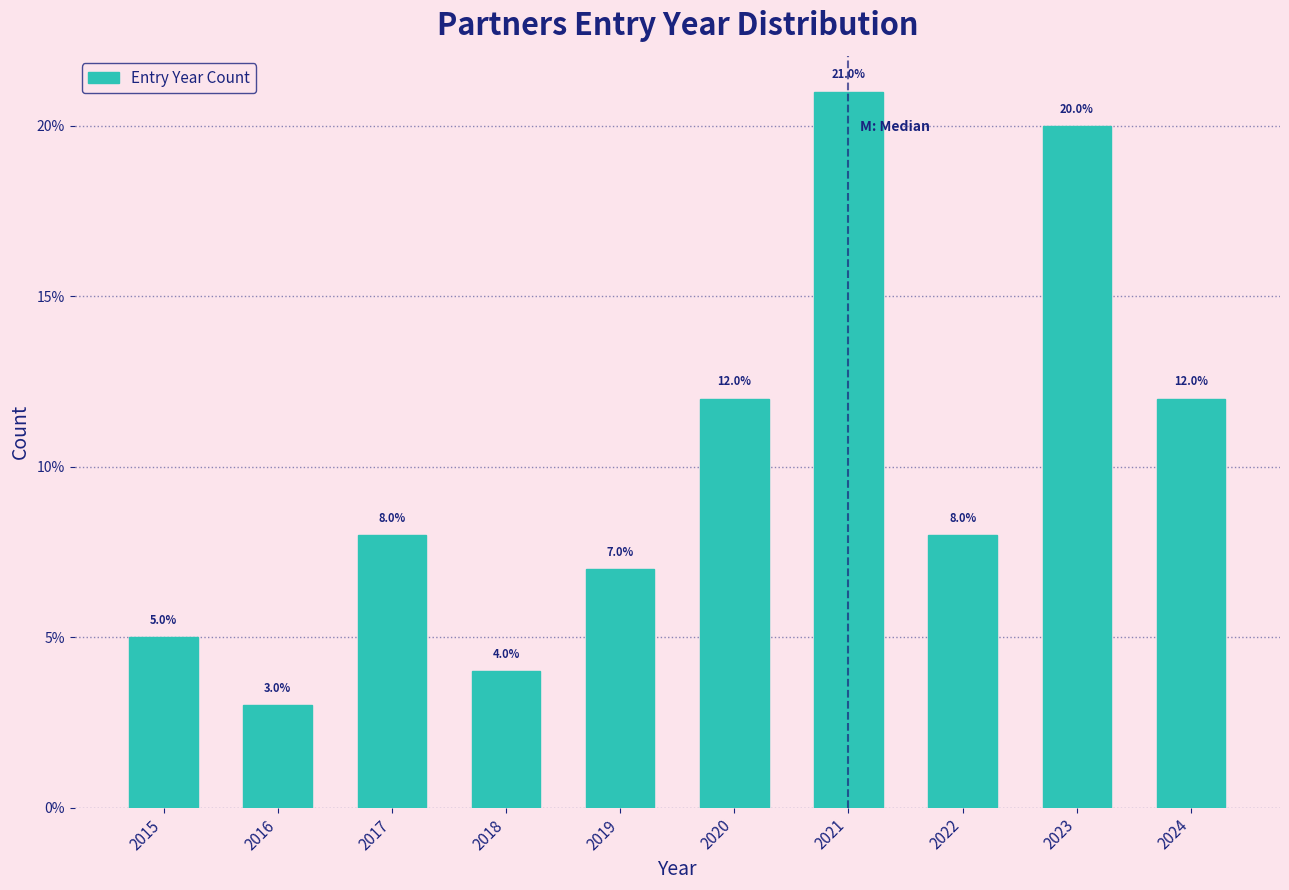

Reading left to right, list all the values displayed in this chart.

5.0	3.0	8.0	4.0	7.0	12.0	21.0	8.0	20.0	12.0